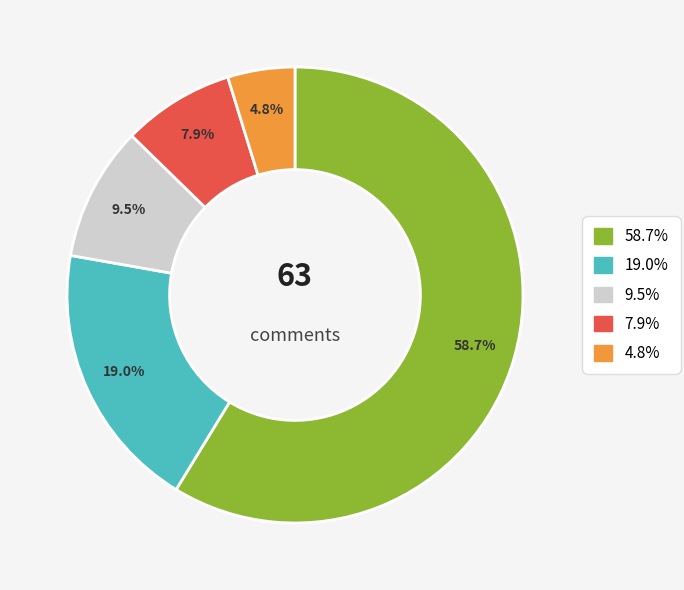

Does any single category account for the majority?

Yes